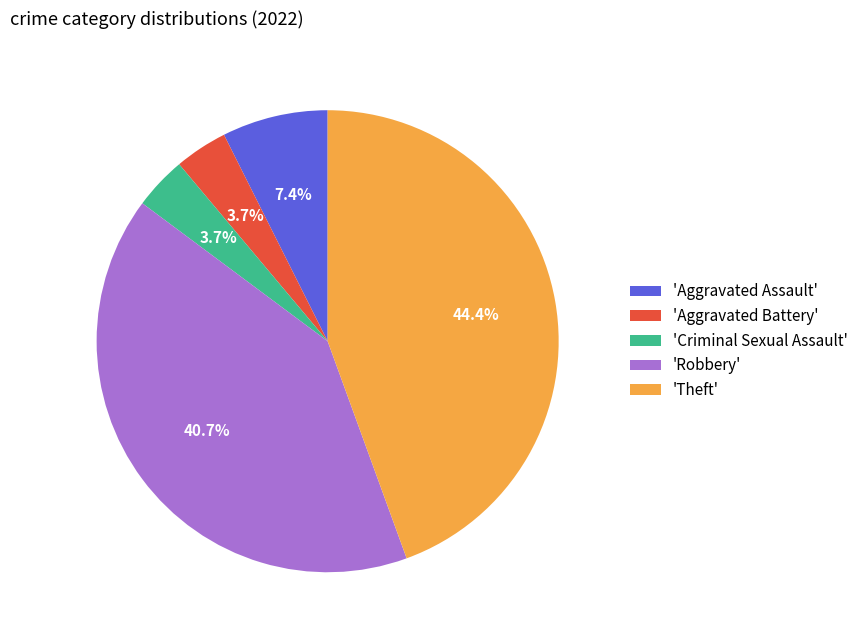

To the nearest percent, what is the average slice percentage?

20%